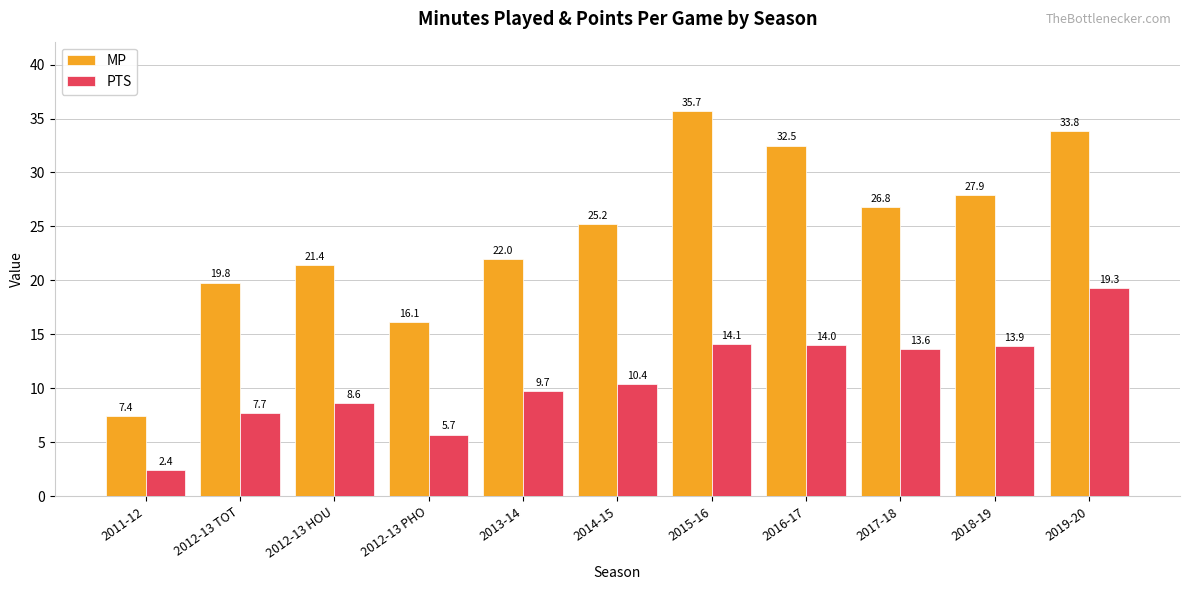

How many data points does each series have?

11